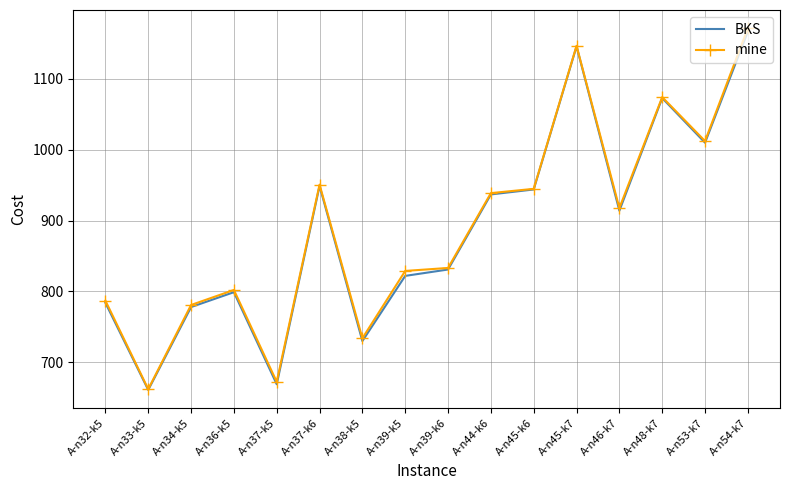

Is the value of mine at A-n45-k6 greater than the value of BKS at A-n33-k5?

Yes